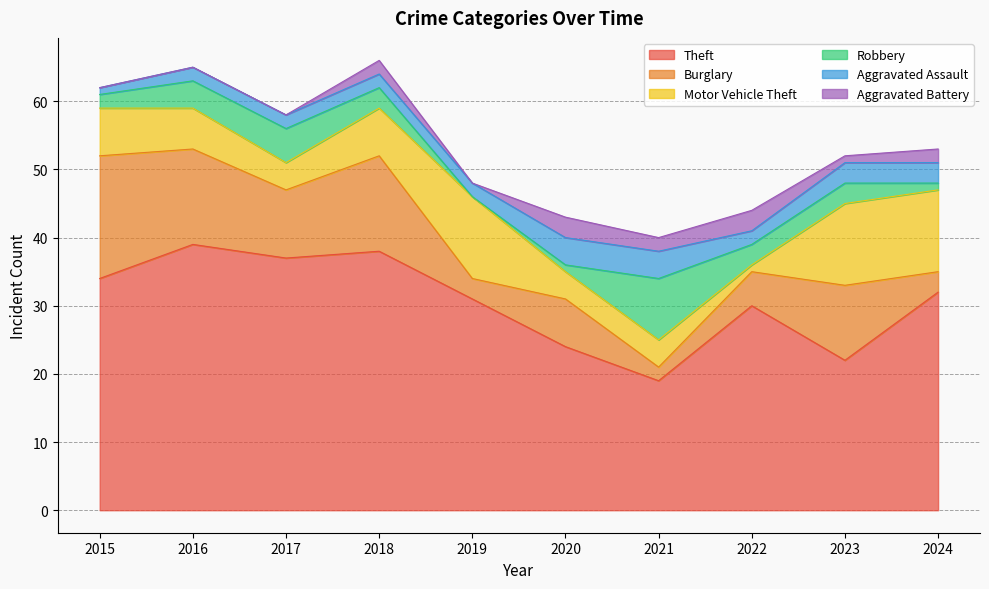

Between 2023 and 2015, which is larger?

2015